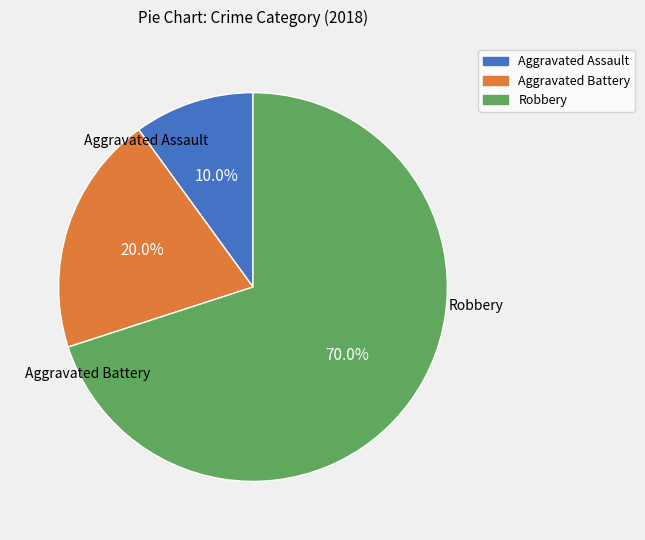

Which has a higher value, Robbery or Aggravated Battery?

Robbery